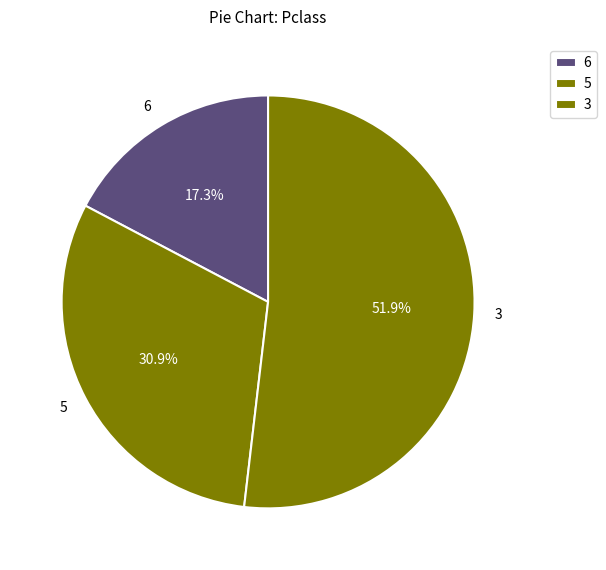

Approximately how many times larger is the value at 6 compared to 3?

0.3